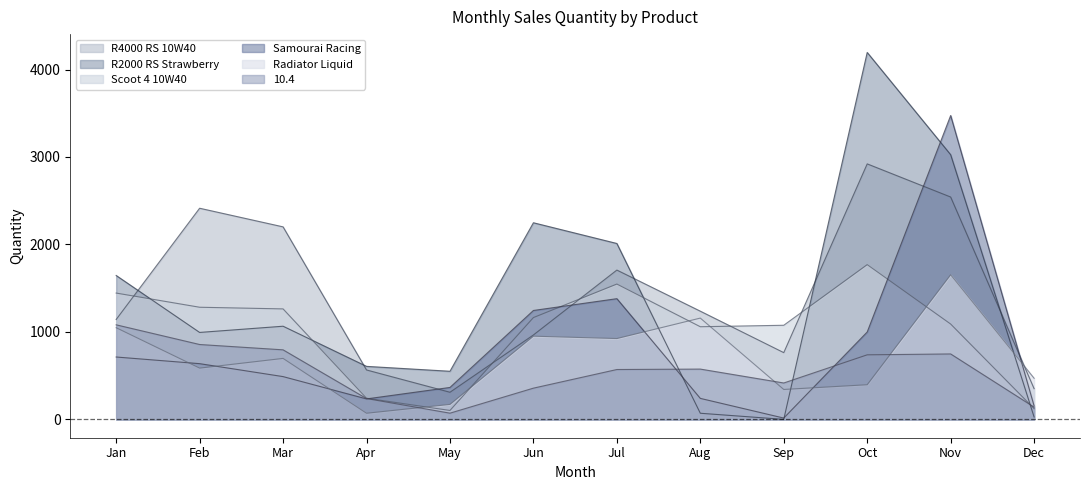

What is the spread (max minus min) of values at Feb?

1828